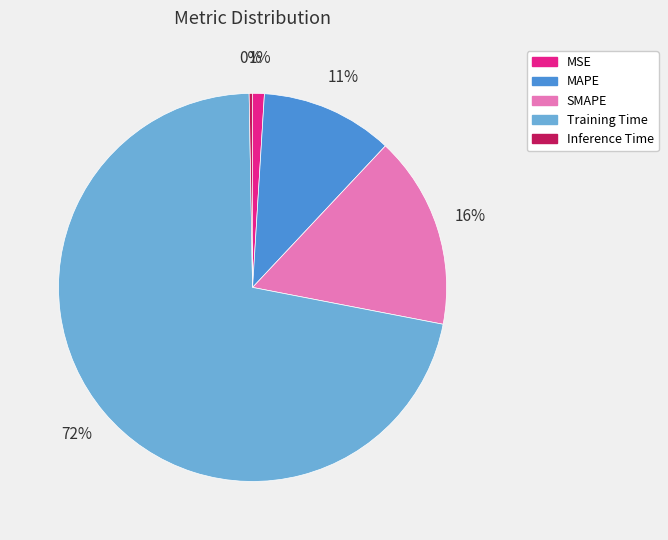

Which has a higher value, MSE or MAPE?

MAPE